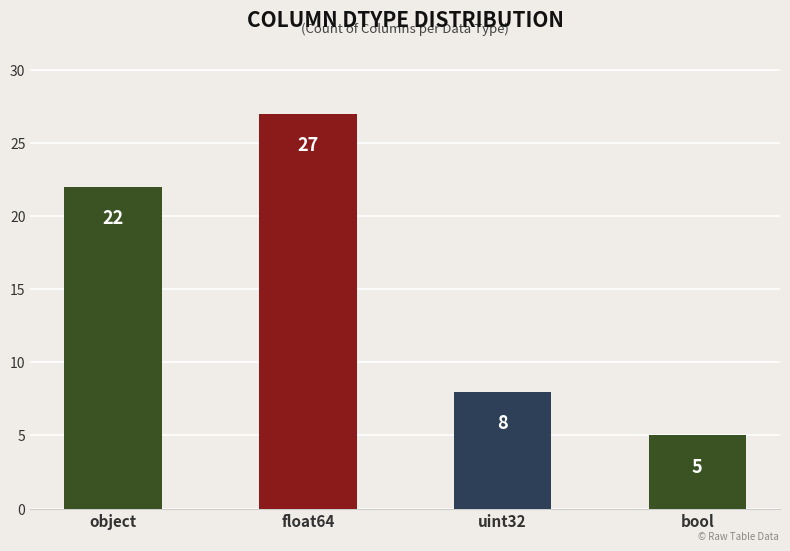

What is the average value?

16